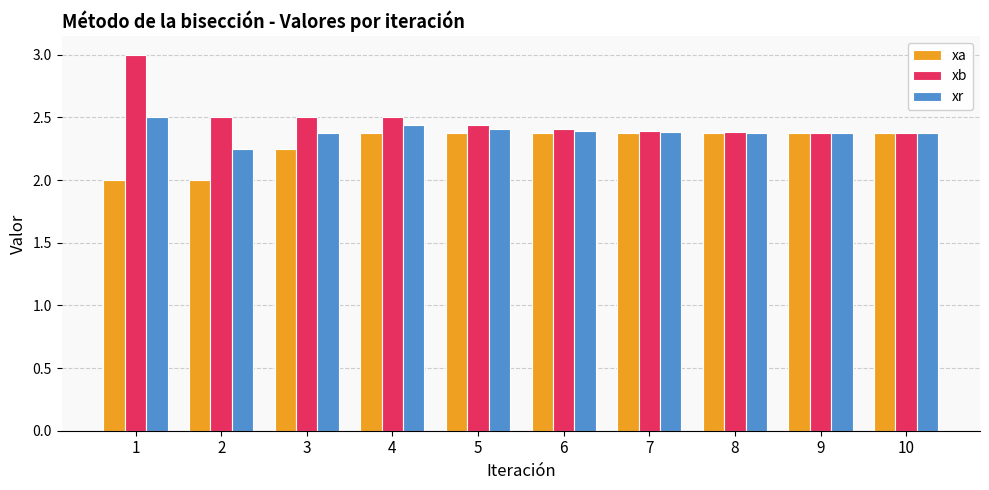

What value does the xb series have at 4?

2.5